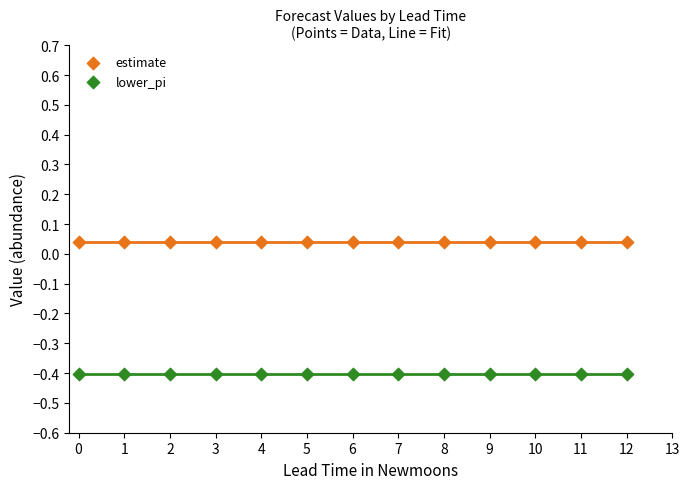

Which series contains the highest Y value?

estimate